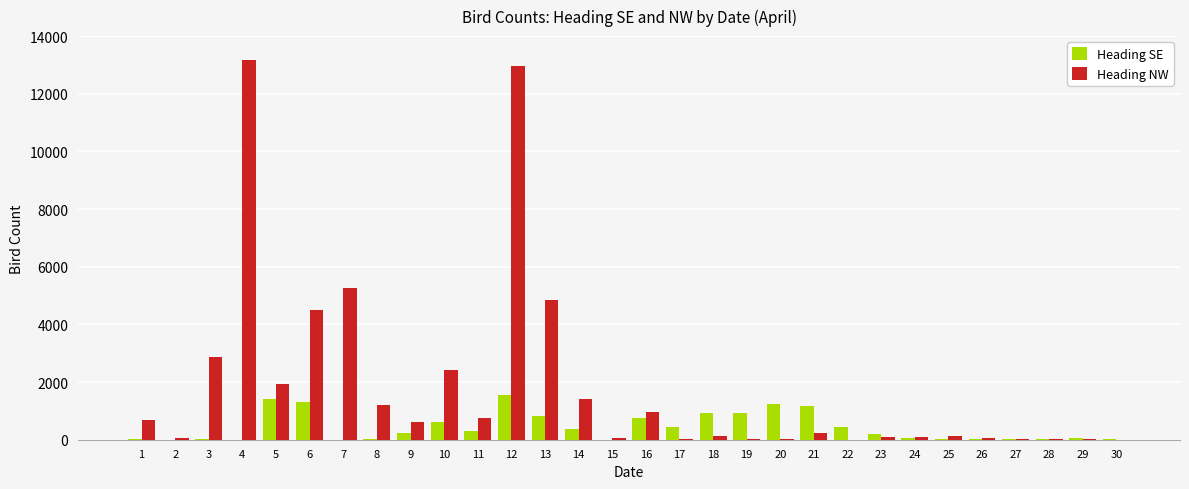

Count the number of data series in this chart.

2